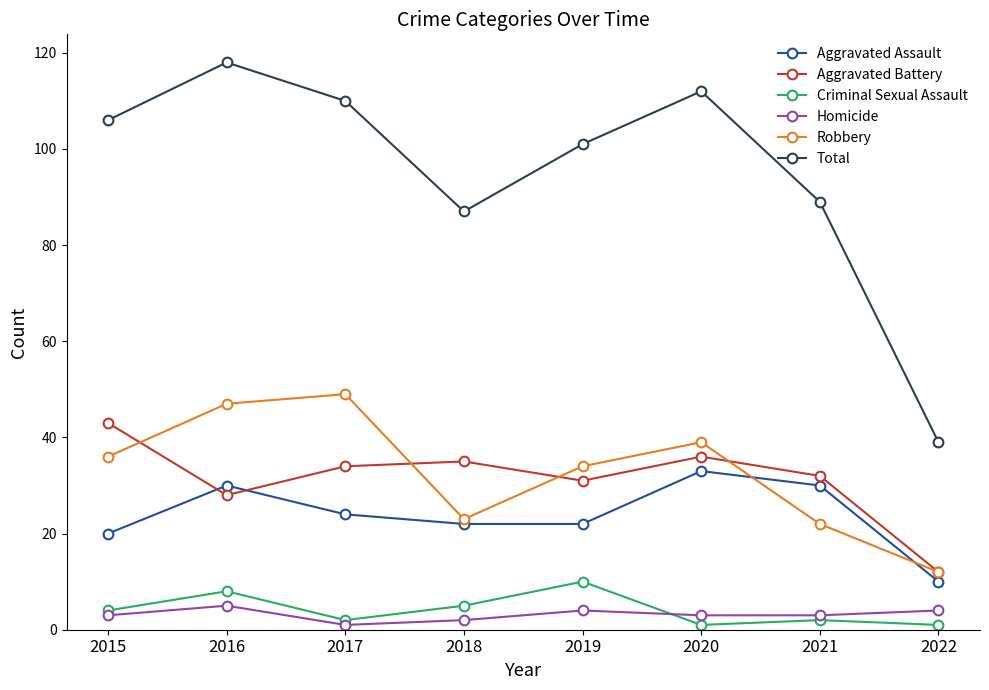

Reading left to right, what are all the values shown in this chart?

Aggravated Assault: 2015=20	2016=30	2017=24	2018=22	2019=22	2020=33	2021=30	2022=10
Aggravated Battery: 2015=43	2016=28	2017=34	2018=35	2019=31	2020=36	2021=32	2022=12
Criminal Sexual Assault: 2015=4	2016=8	2017=2	2018=5	2019=10	2020=1	2021=2	2022=1
Homicide: 2015=3	2016=5	2017=1	2018=2	2019=4	2020=3	2021=3	2022=4
Robbery: 2015=36	2016=47	2017=49	2018=23	2019=34	2020=39	2021=22	2022=12
Total: 2015=106	2016=118	2017=110	2018=87	2019=101	2020=112	2021=89	2022=39